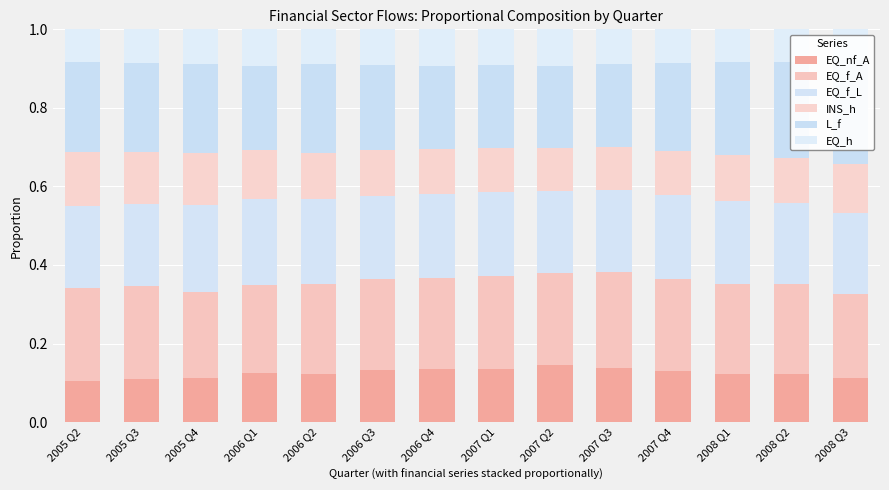

What is the minimum value shown in the chart?

0.1